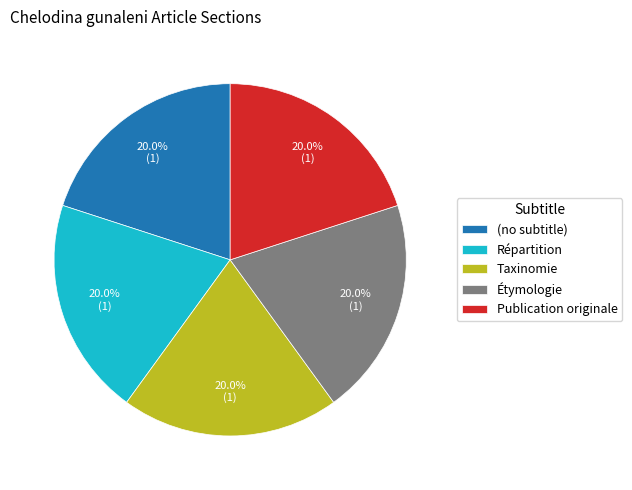

To the nearest percent, what is the difference between the largest and smallest slice percentages?

0%